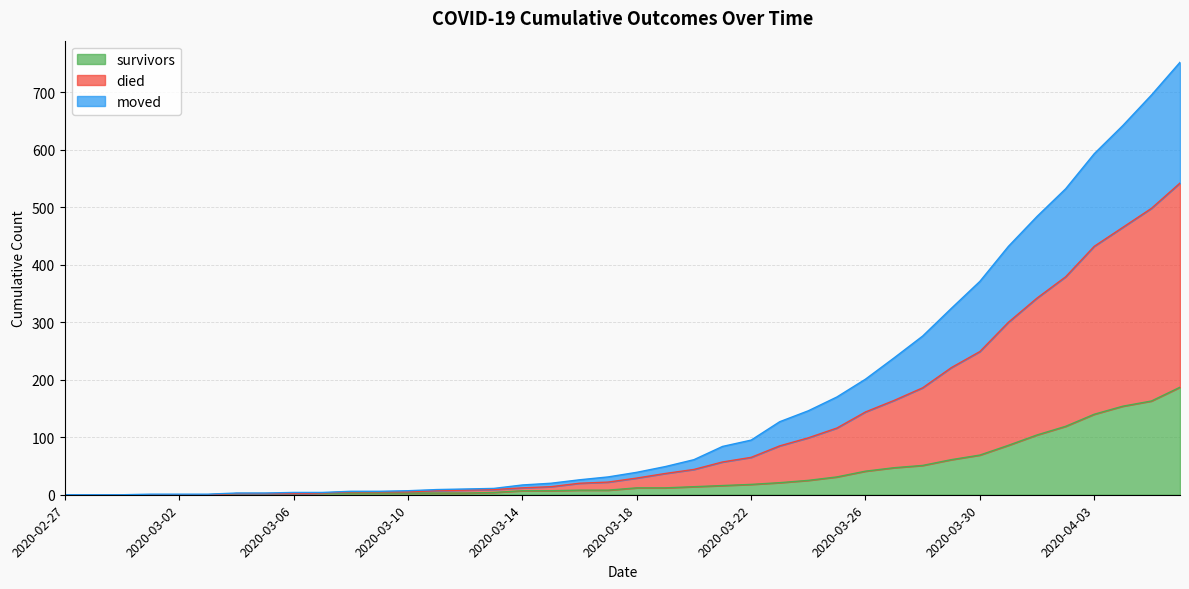

What is the spread (max minus min) of values at 2020-03-21?

68